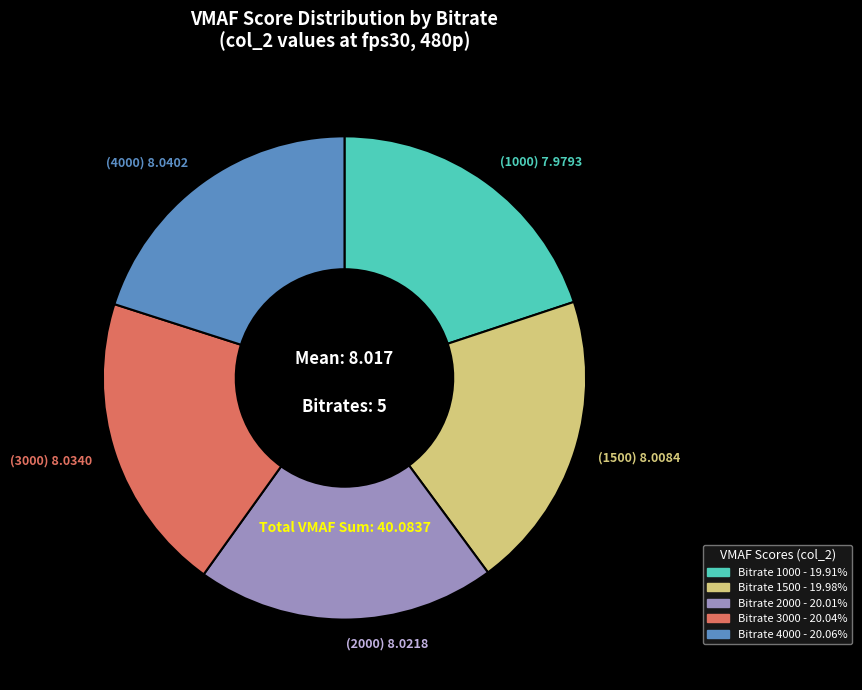

Is there any slice that represents more than half of the pie?

No